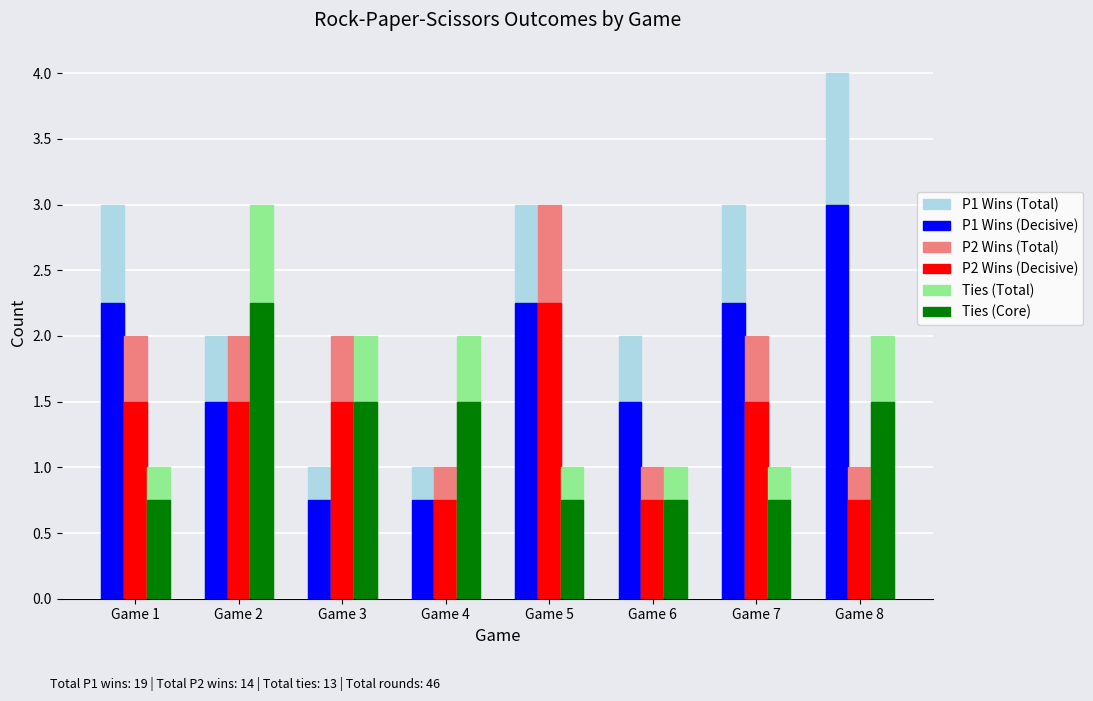

What is the difference between the maximum and second lowest values in the P2 Wins (Total) series?

2.0